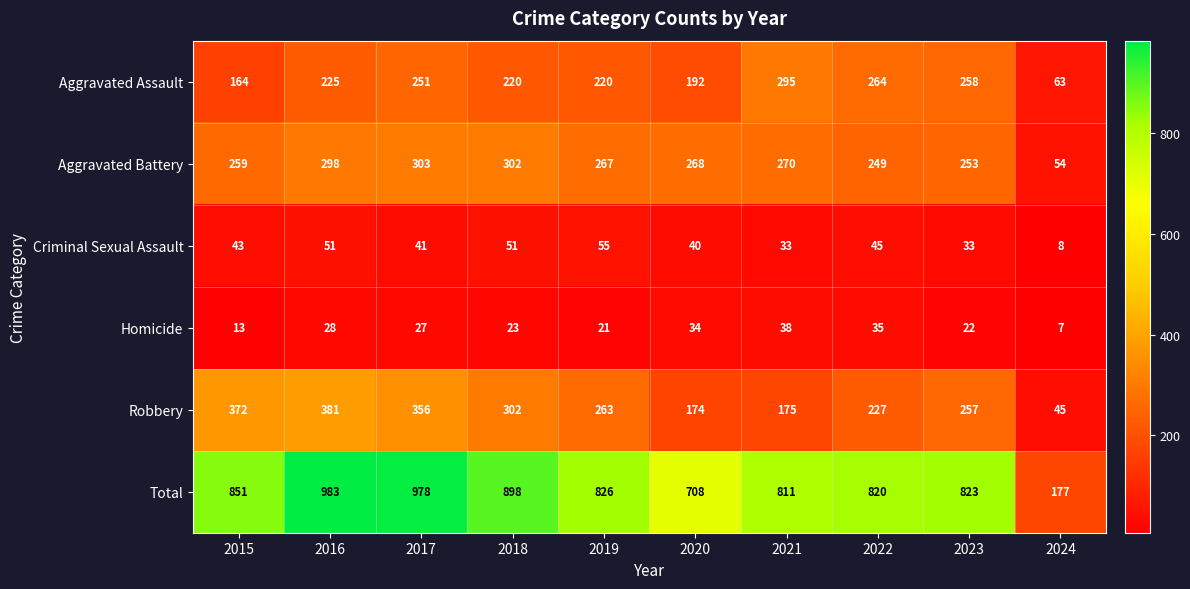

Rank the series by their maximum value, from highest to lowest.

Total, Robbery, Aggravated Battery, Aggravated Assault, Criminal Sexual Assault, Homicide